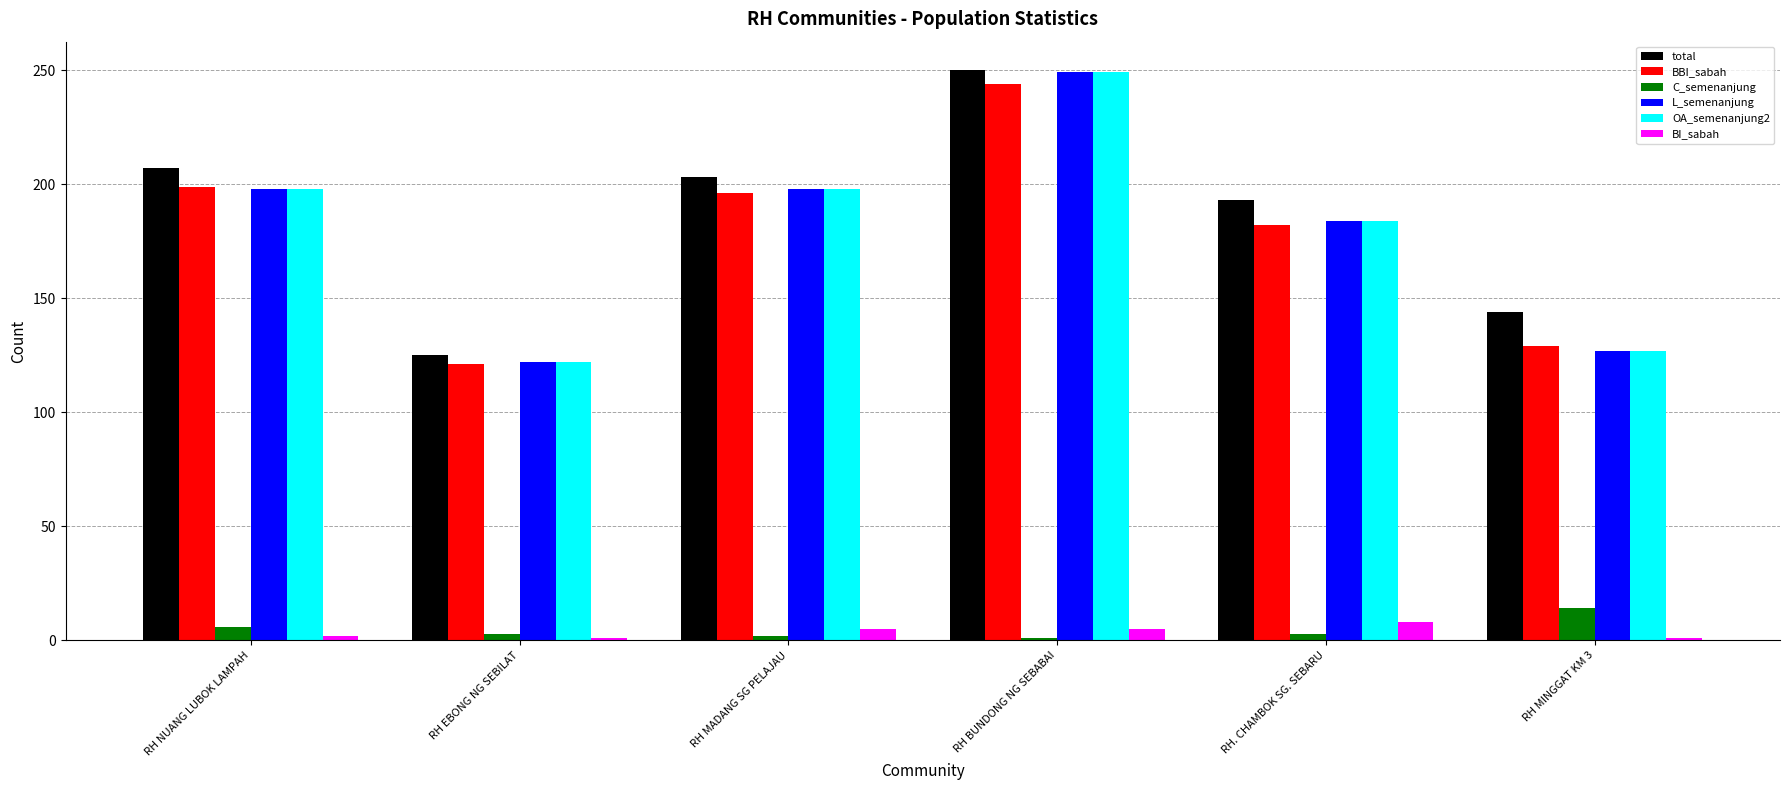

What is the label of the 3rd bar from the right?

RH BUNDONG NG SEBABAI